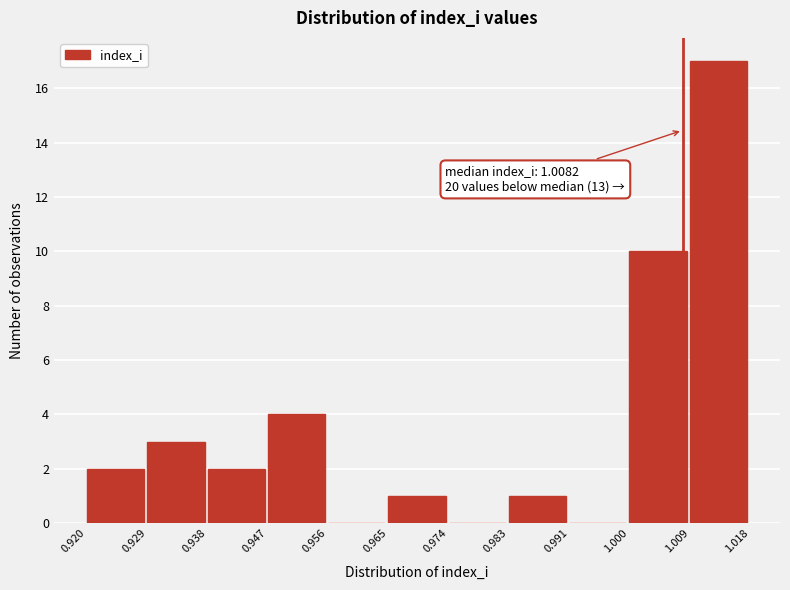

Which range on the x-axis has the tallest bar?

1.009 to 1.018